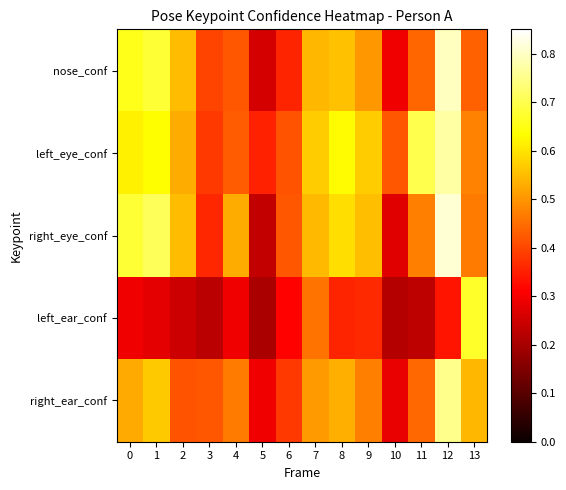

What is the maximum value shown in the chart?

0.8